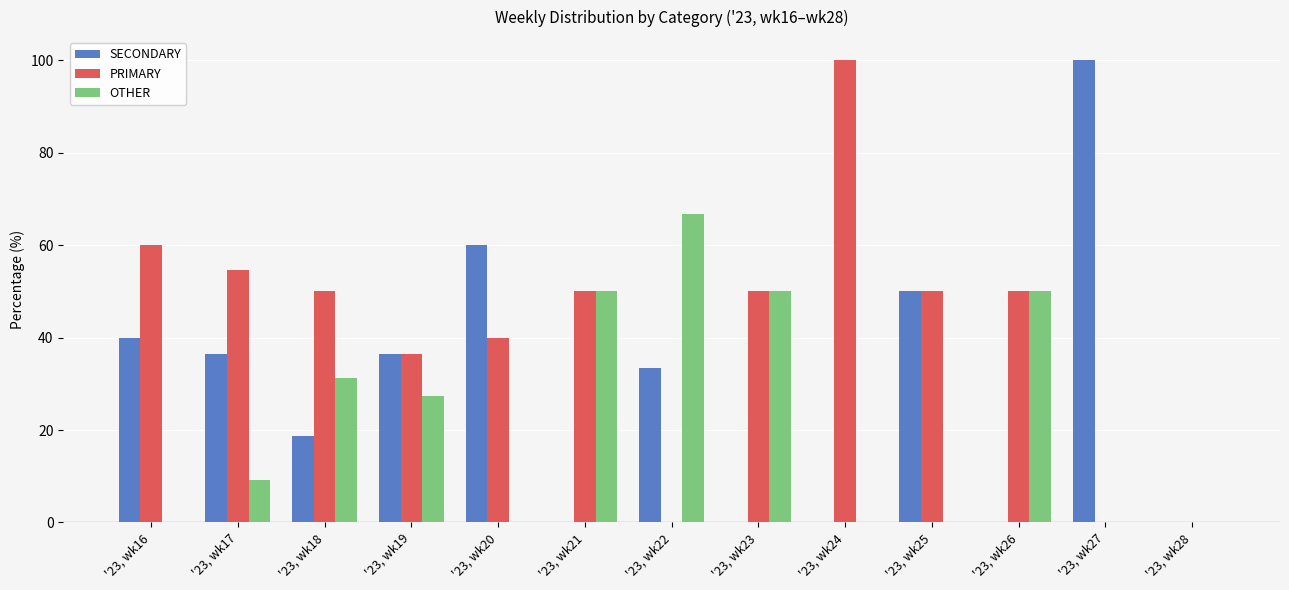

What is the sum of the OTHER values at '23, wk28 and '23, wk26?

50.0